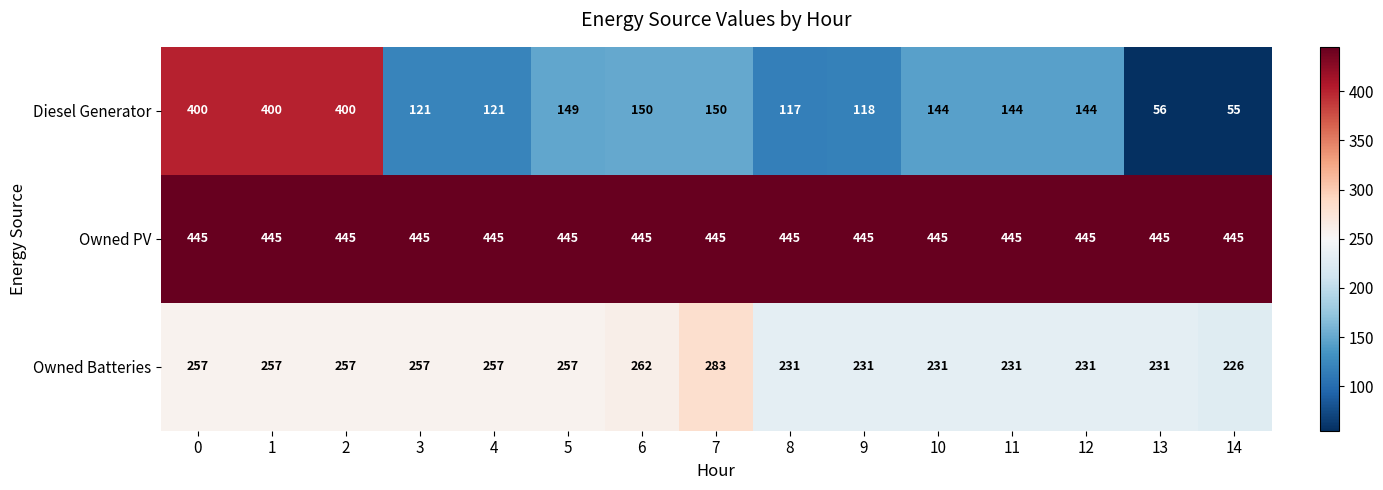

At 9, list the series in order from largest to smallest.

Owned PV, Owned Batteries, Diesel Generator